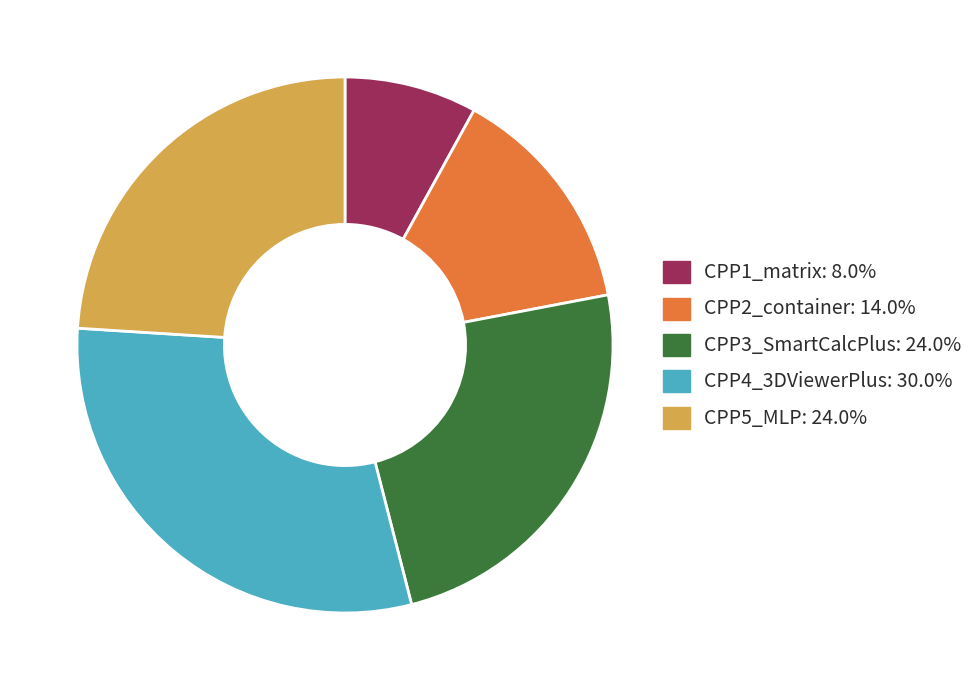

Which category has the smallest portion of the pie?

CPP1_matrix